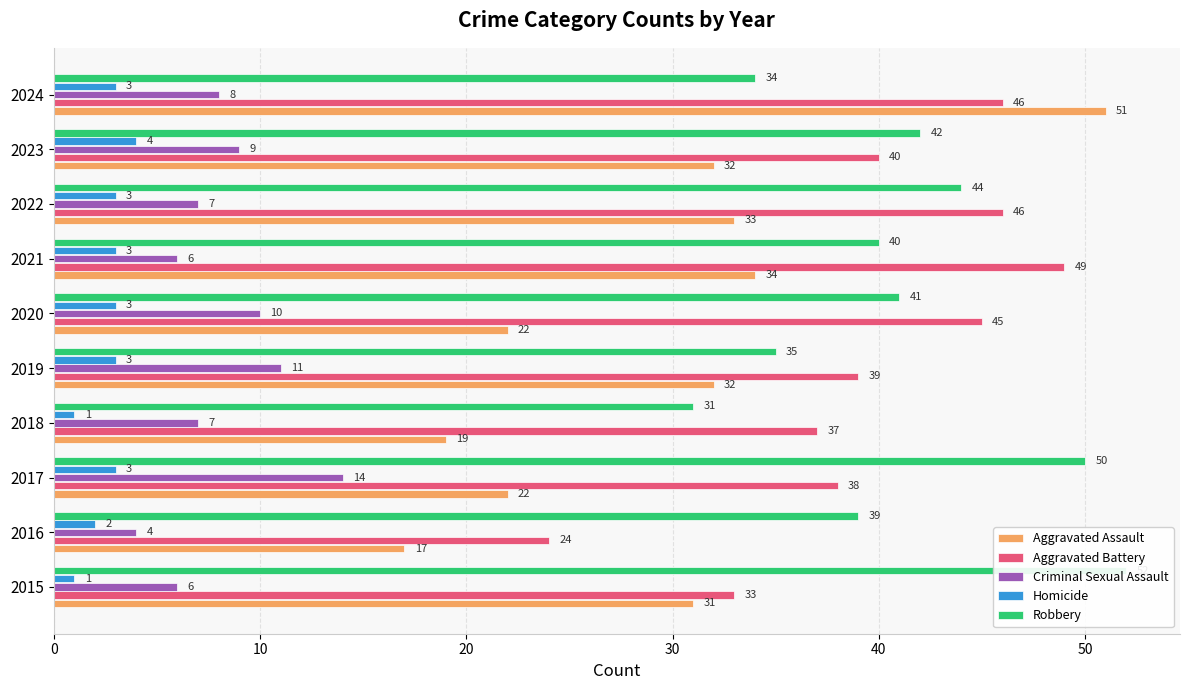

What is the approximate value of Homicide at 2018?

1